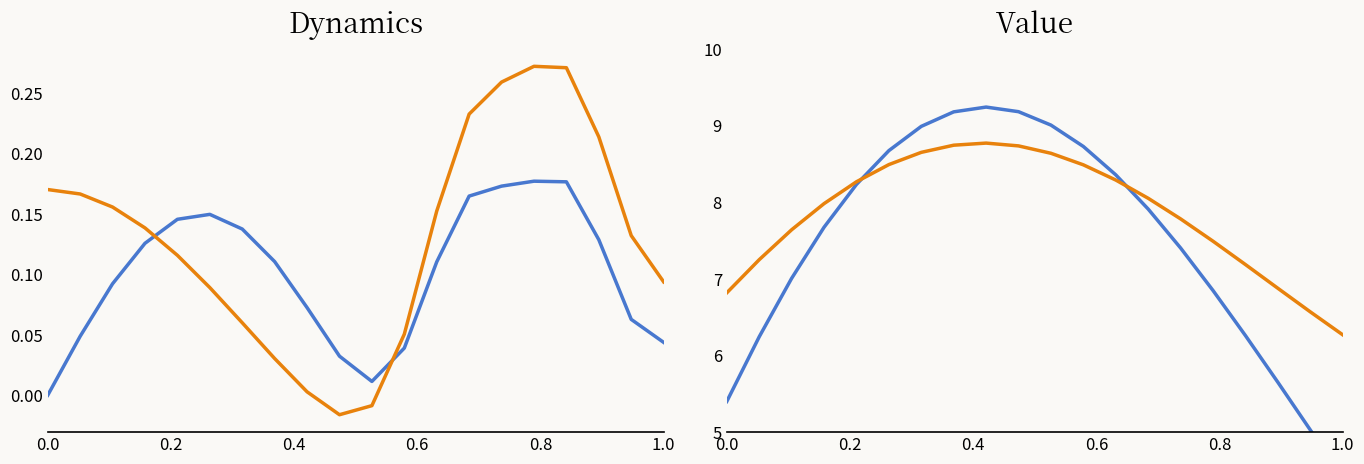

At how many categories does at least one series exceed 7?

16